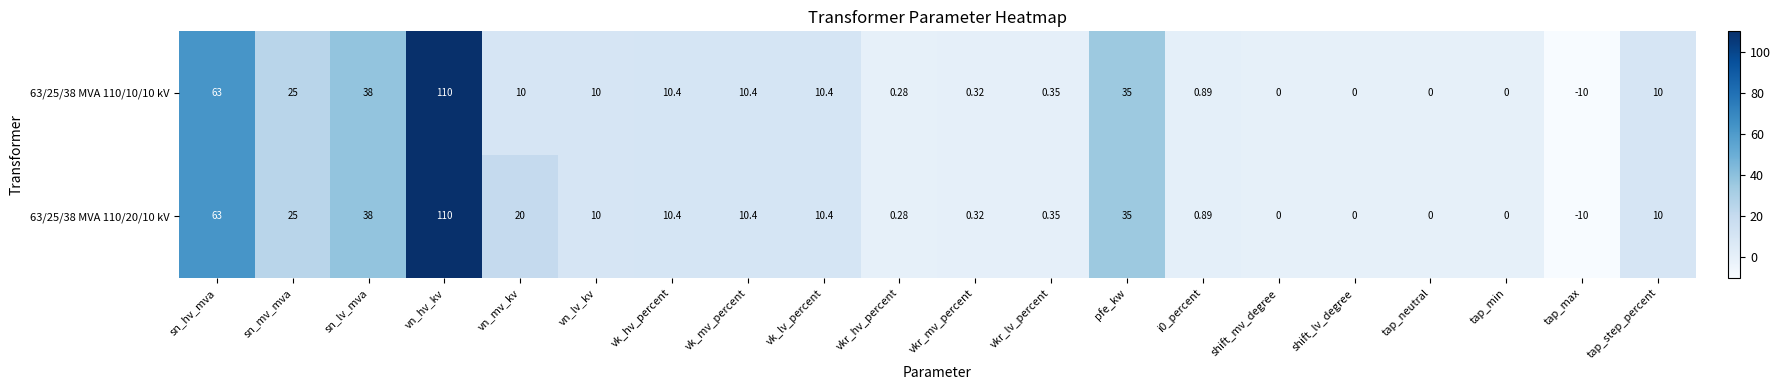

Which has a higher value, vk_mv_percent or tap_neutral?

vk_mv_percent